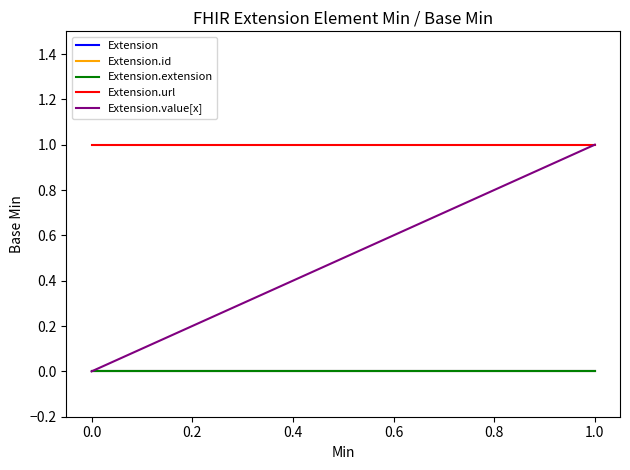

What is the greatest value displayed?

1